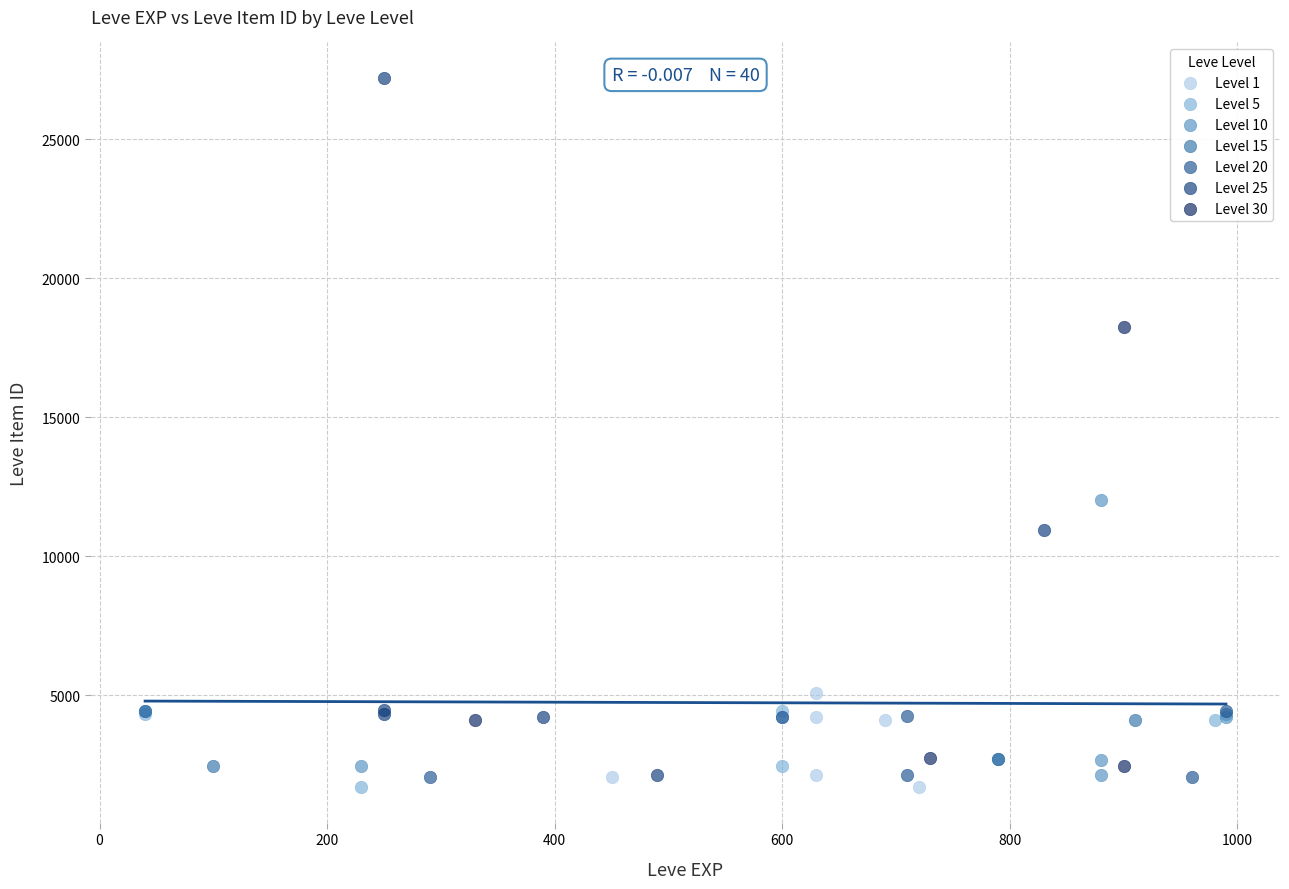

Which series has the largest Y range (max minus min)?

Level 25